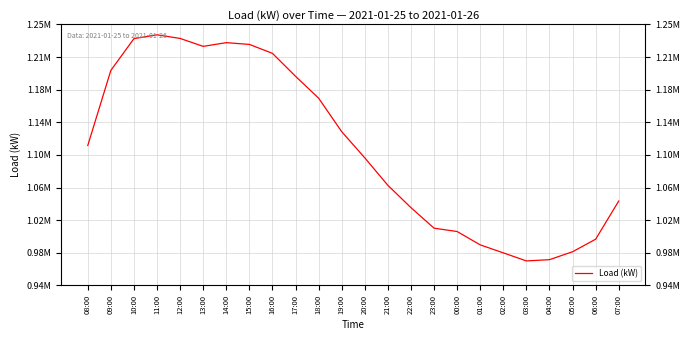

At which label is the value closest to 1106887?

08:00